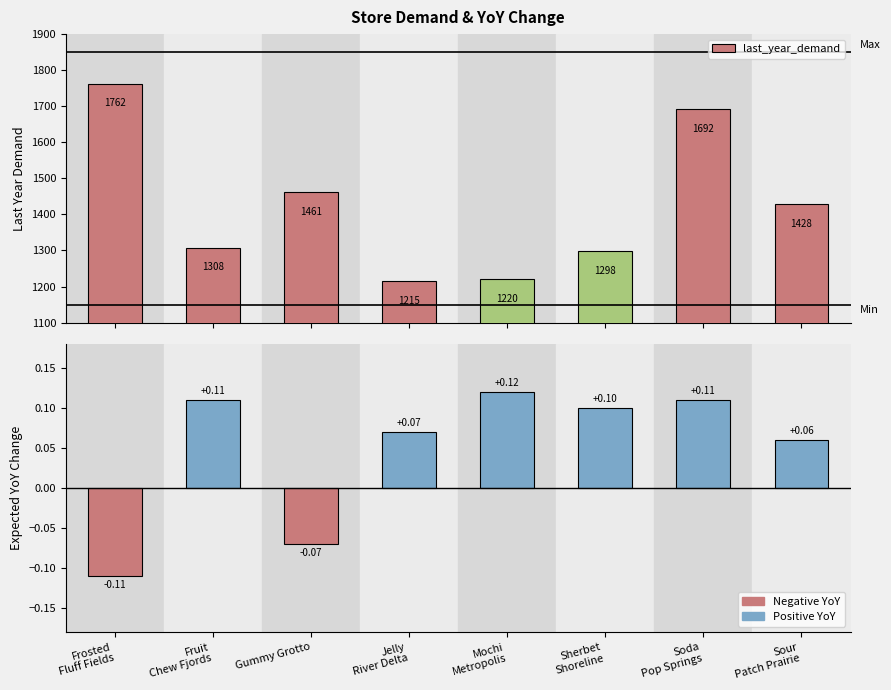

What is the sum of all expected_yoy_change values?

0.4